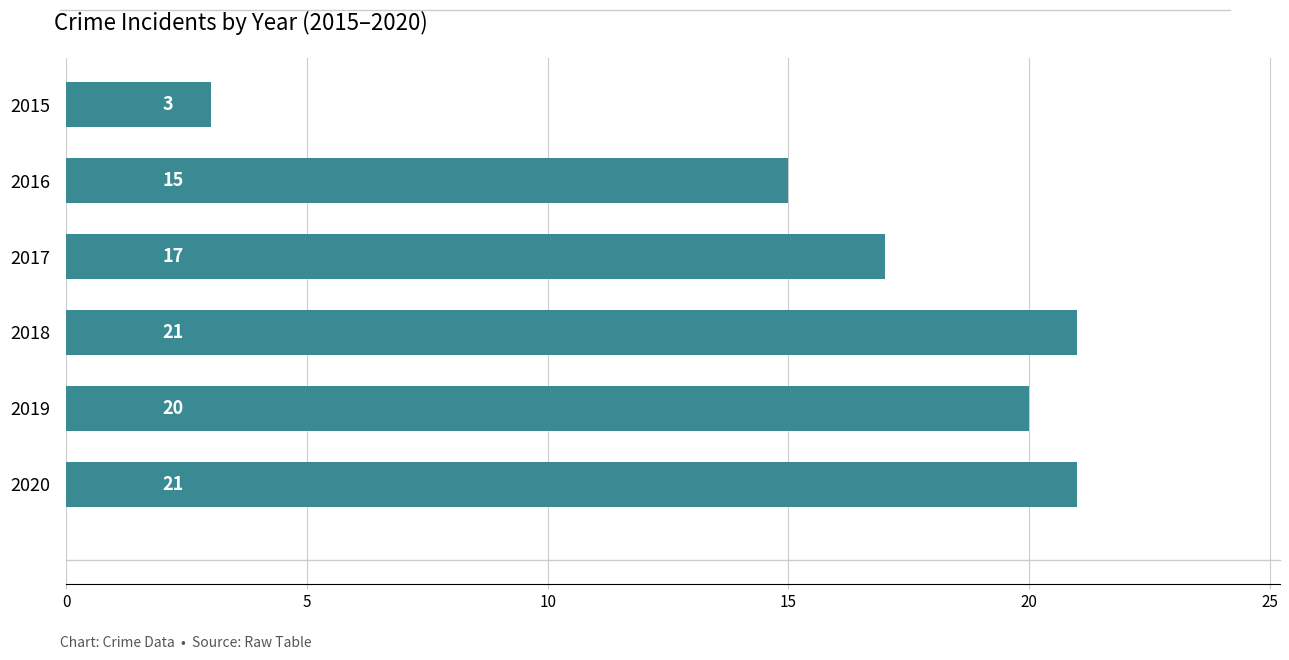

The value at 2020 is 30. True or false?

False